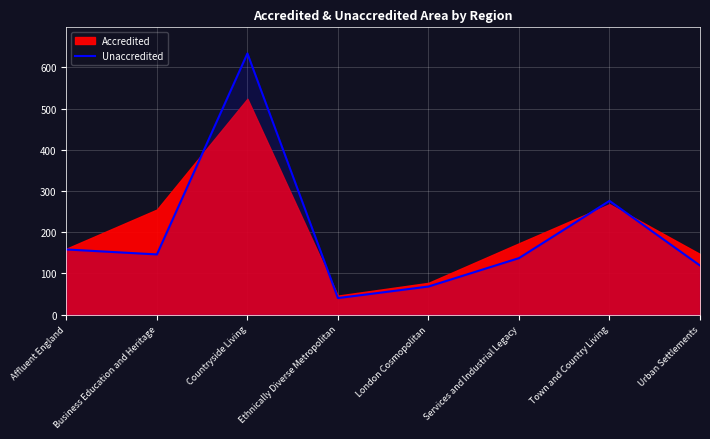

At which category does the data reach its first local peak?

Countryside Living